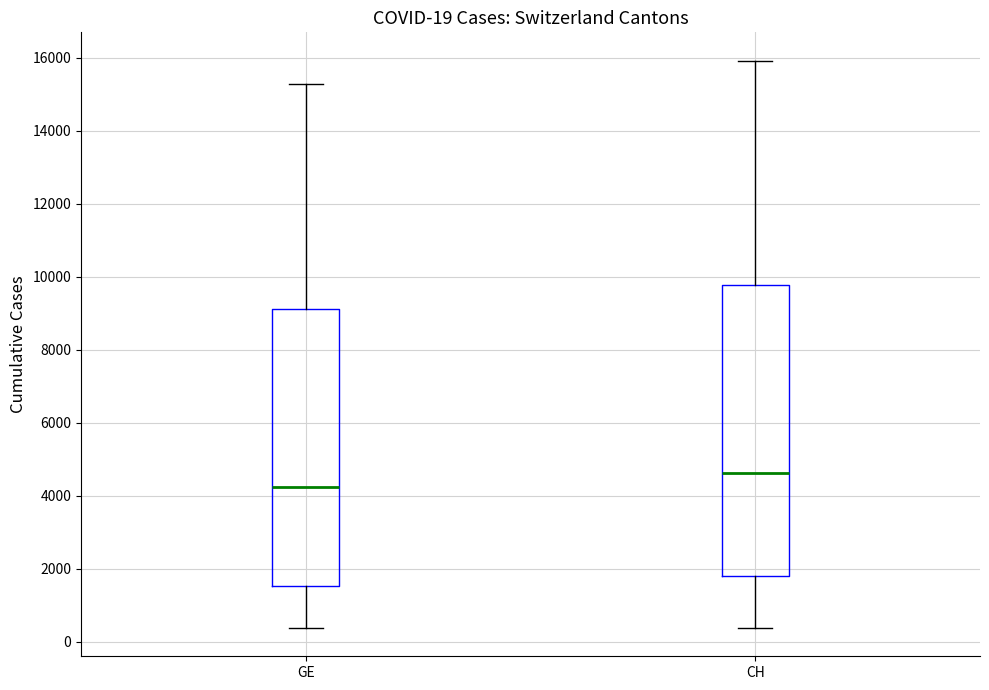

Which box is the tallest, from its lower edge to its upper edge?

CH